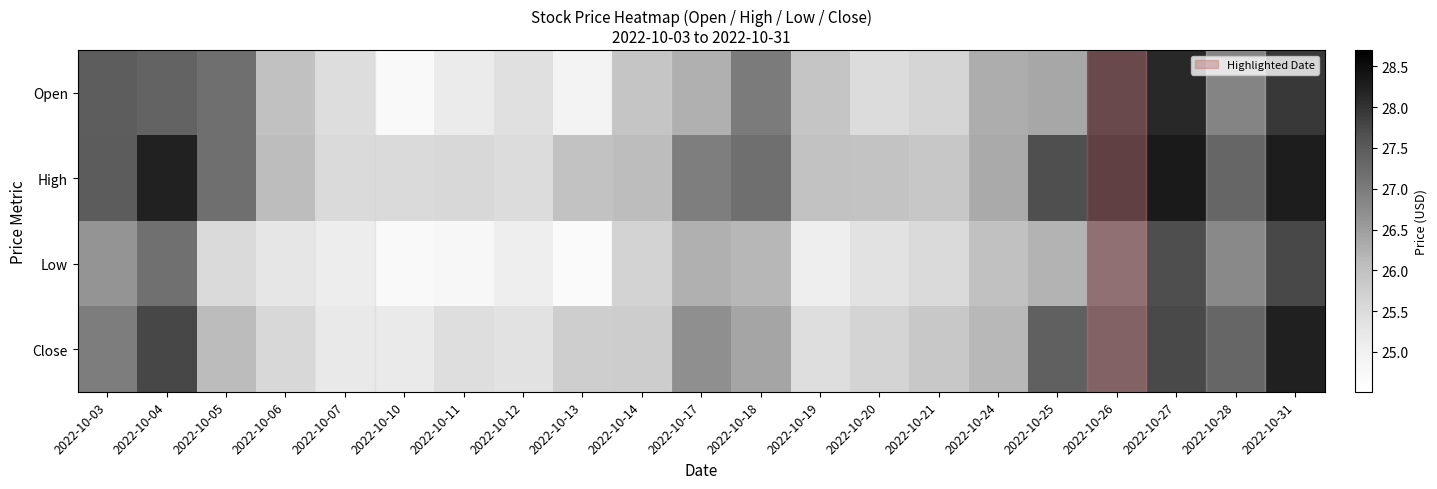

At which category does the chart reach its minimum across all series?

2022-10-07